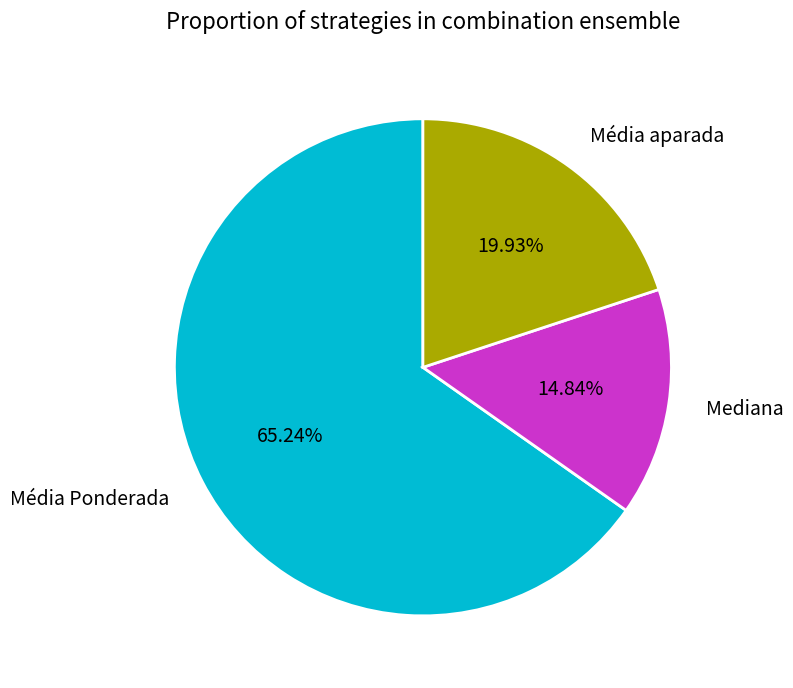

Which slice is the smallest?

Mediana